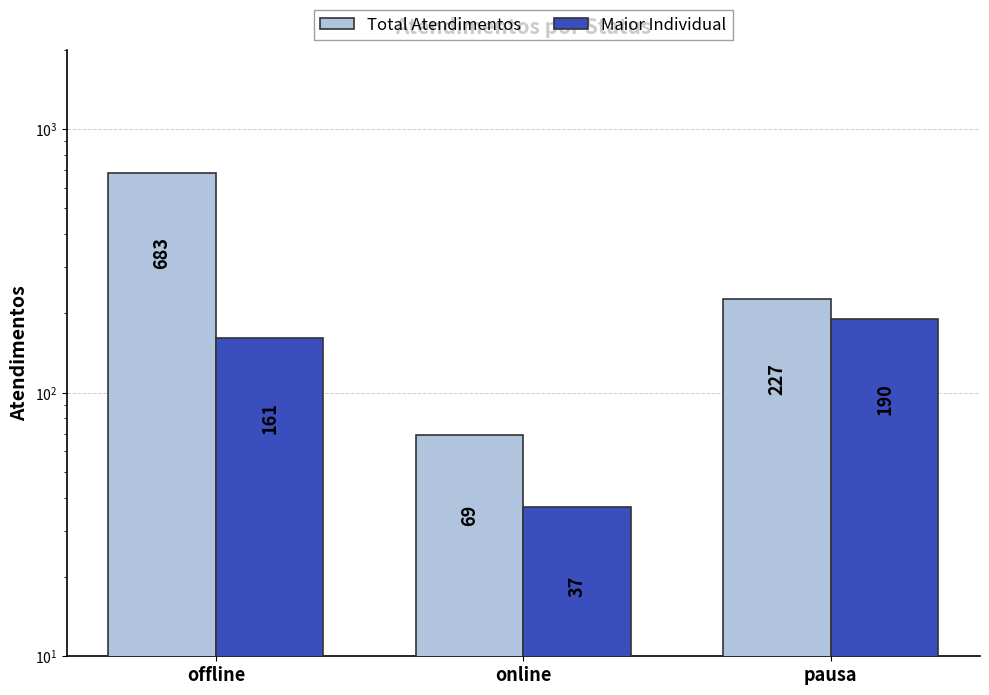

What is the label of the 2nd bar from the left?

online